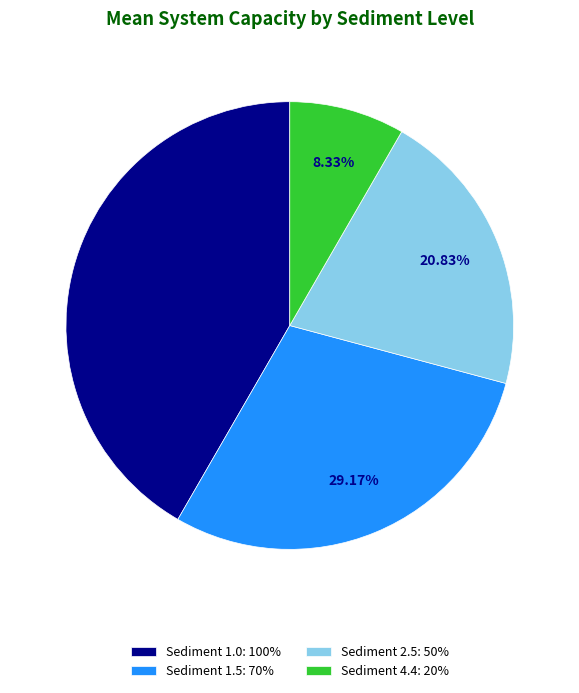

Do Sediment 2.5: 50% and Sediment 4.4: 20% together represent more than half of the pie?

No